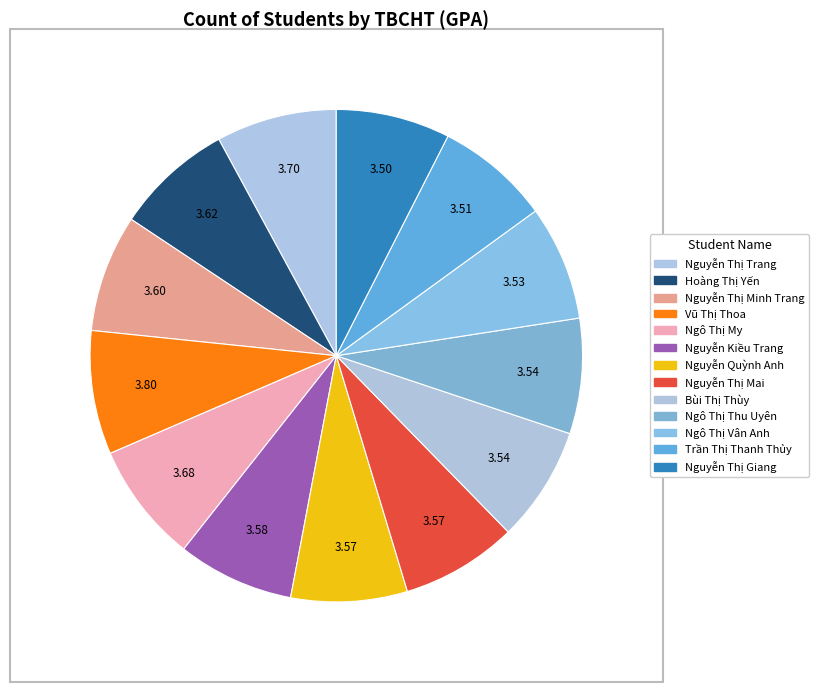

How many segments does this pie chart have?

13